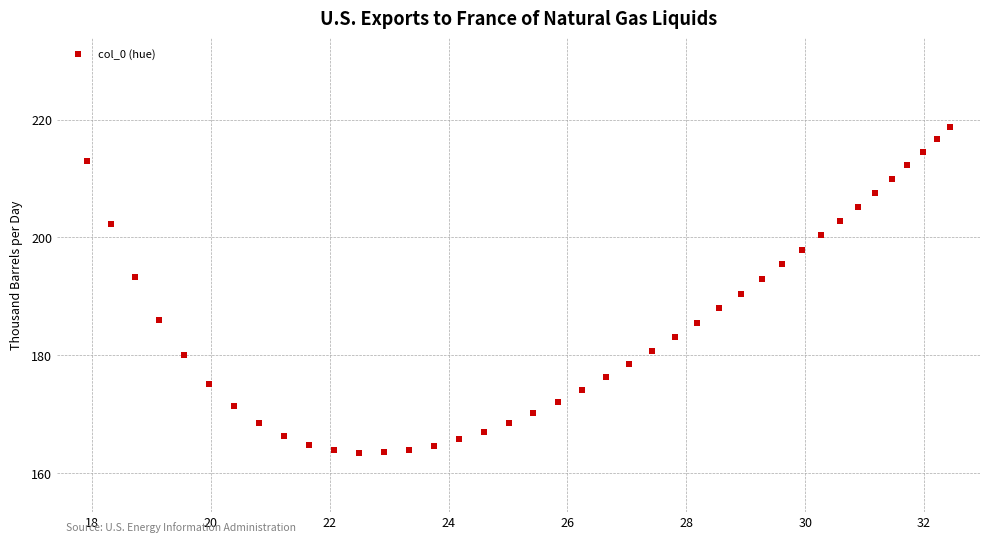

What is the range of X values (max minus min)?

14.5